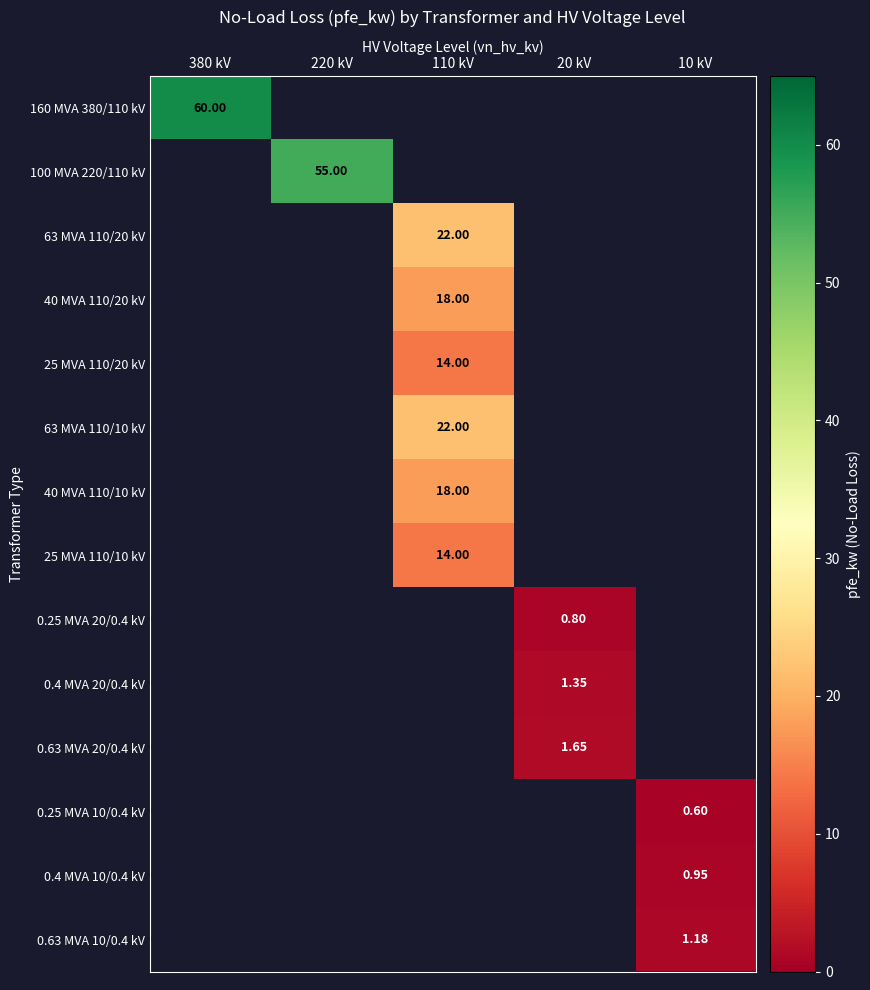

At how many categories does at least one series exceed 47?

2